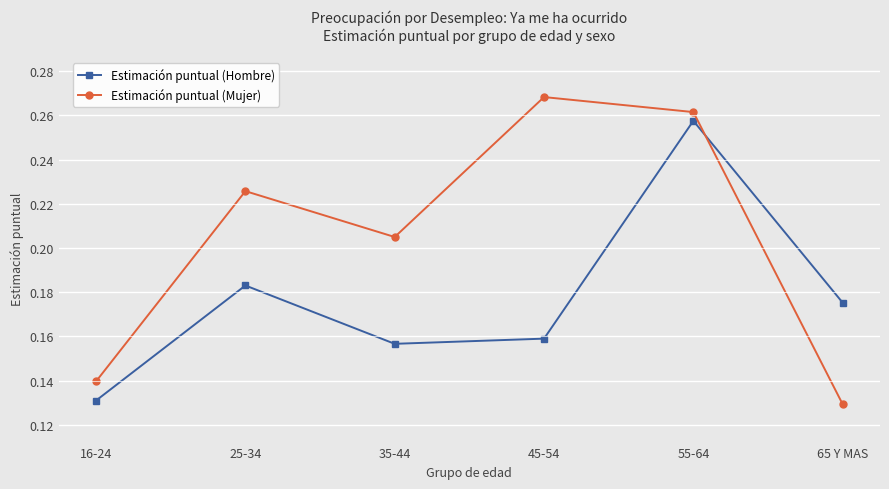

In Estimación puntual (Hombre), how many points are higher than both neighbors (excluding endpoints)?

2